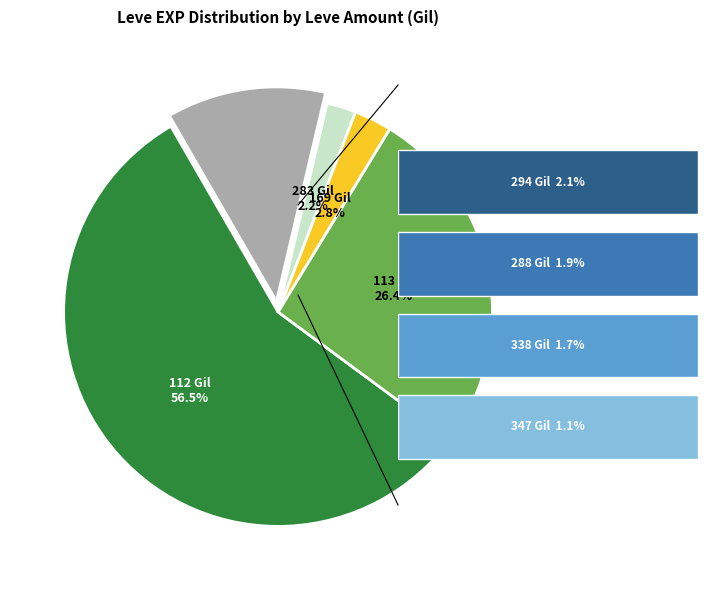

Does any single category account for the majority?

Yes